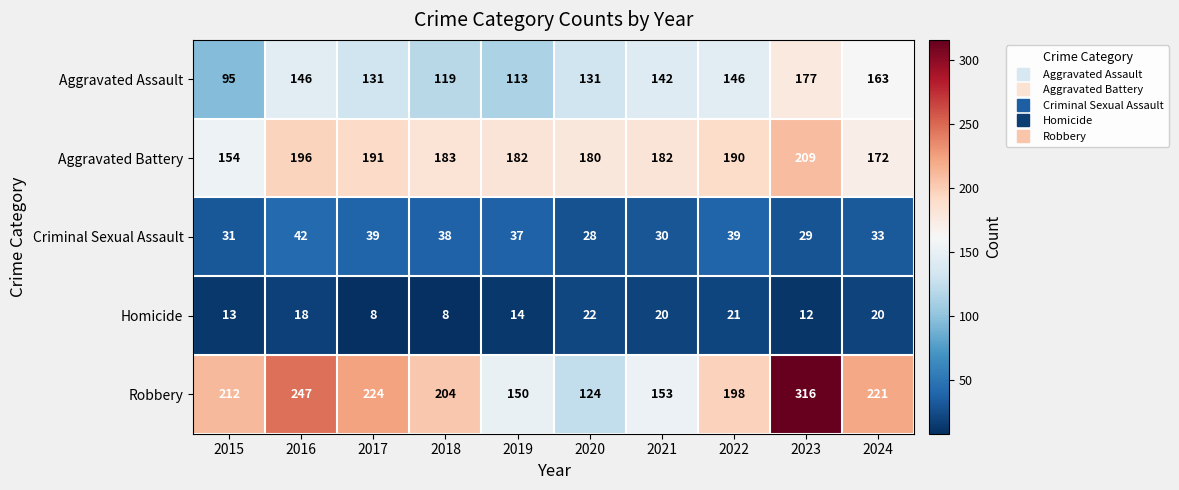

Which series has the largest total across all categories?

Robbery